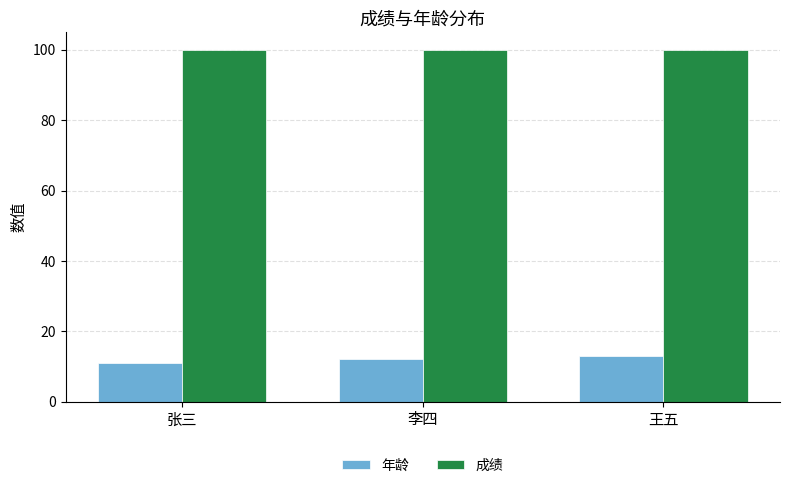

What is the value of the 成绩 bar at the 2nd from the left?

100